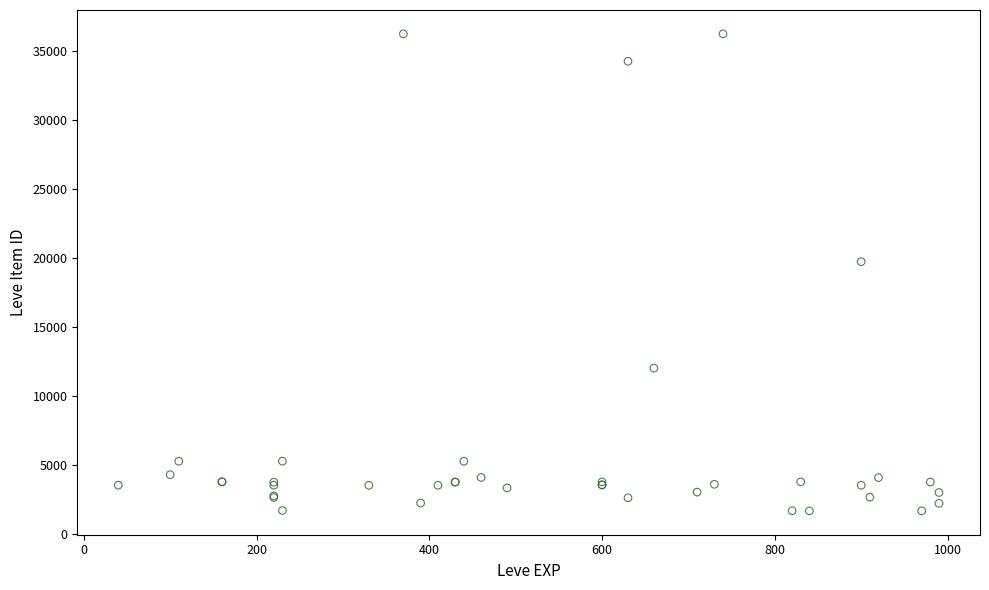

What Y value in the scatter plot is closest to 18967?

19744